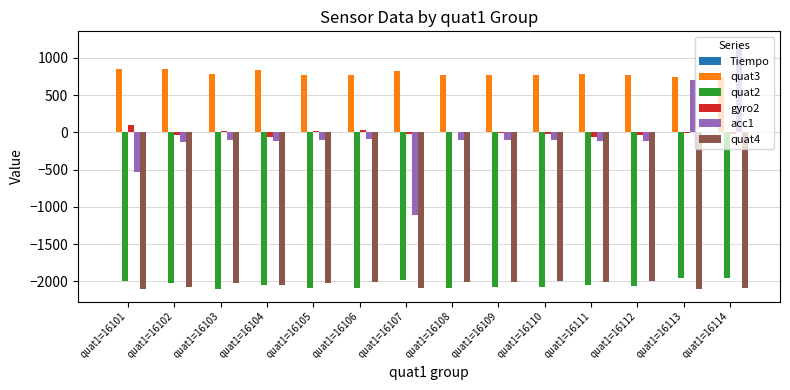

What is the greatest value displayed?

1190.0